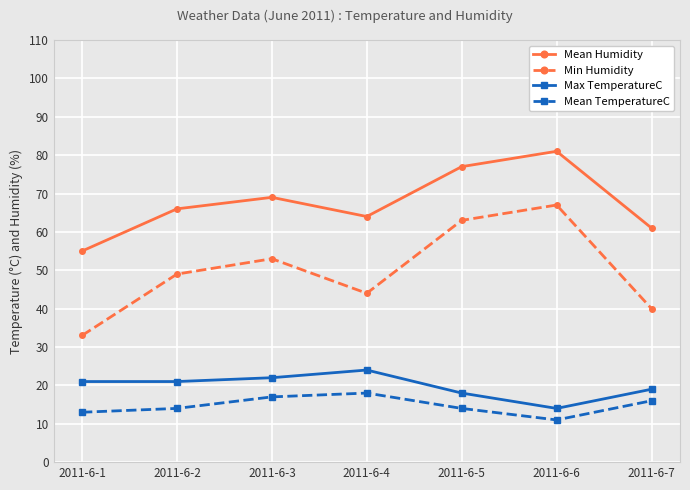

Reading right to left, list all the values displayed in this chart.

Mean Humidity: 61	81	77	64	69	66	55
Min Humidity: 40	67	63	44	53	49	33
Max TemperatureC: 19	14	18	24	22	21	21
Mean TemperatureC: 16	11	14	18	17	14	13